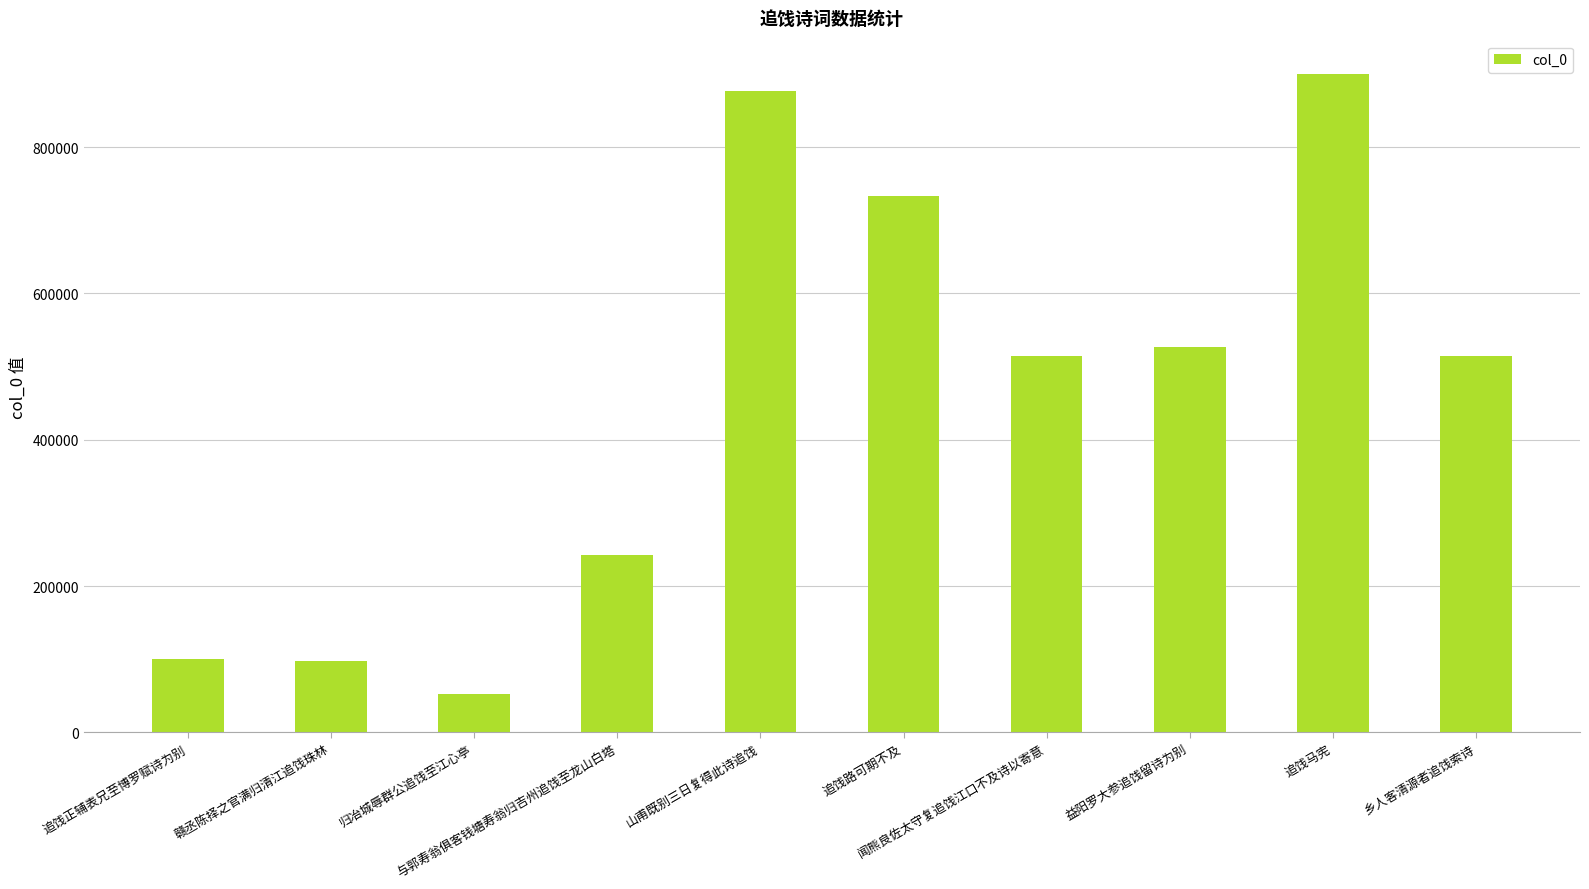

What is the sum of all values?

4558252